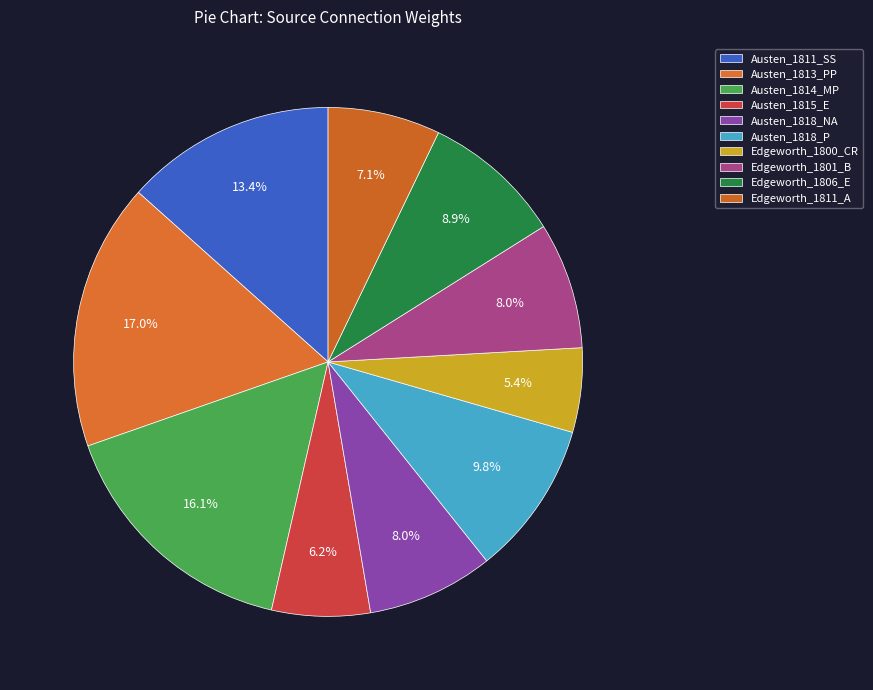

Combined, do Austen_1811_SS and Austen_1814_MP account for over 50%?

No